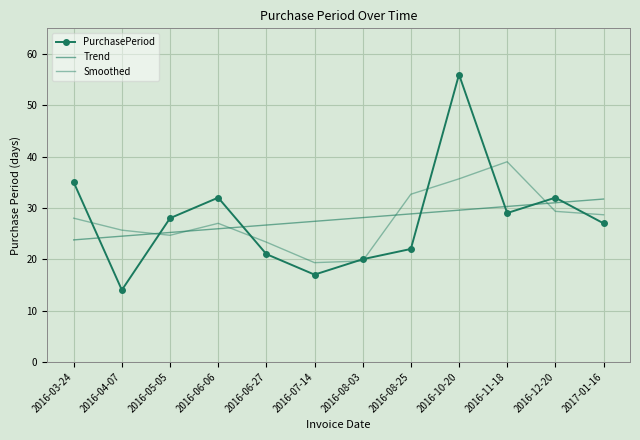

Reading left to right, transcribe all the data shown in this chart.

PurchasePeriod: 2016-03-24=35.0	2016-04-07=14.0	2016-05-05=28.0	2016-06-06=32.0	2016-06-27=21.0	2016-07-14=17.0	2016-08-03=20.0	2016-08-25=22.0	2016-10-20=56.0	2016-11-18=29.0	2016-12-20=32.0	2017-01-16=27.0
Trend: 2016-03-24=23.8	2016-04-07=24.5	2016-05-05=25.2	2016-06-06=25.9	2016-06-27=26.7	2016-07-14=27.4	2016-08-03=28.1	2016-08-25=28.8	2016-10-20=29.6	2016-11-18=30.3	2016-12-20=31.0	2017-01-16=31.7
Smoothed: 2016-03-24=28.0	2016-04-07=25.7	2016-05-05=24.7	2016-06-06=27.0	2016-06-27=23.3	2016-07-14=19.3	2016-08-03=19.7	2016-08-25=32.7	2016-10-20=35.7	2016-11-18=39.0	2016-12-20=29.3	2017-01-16=28.7